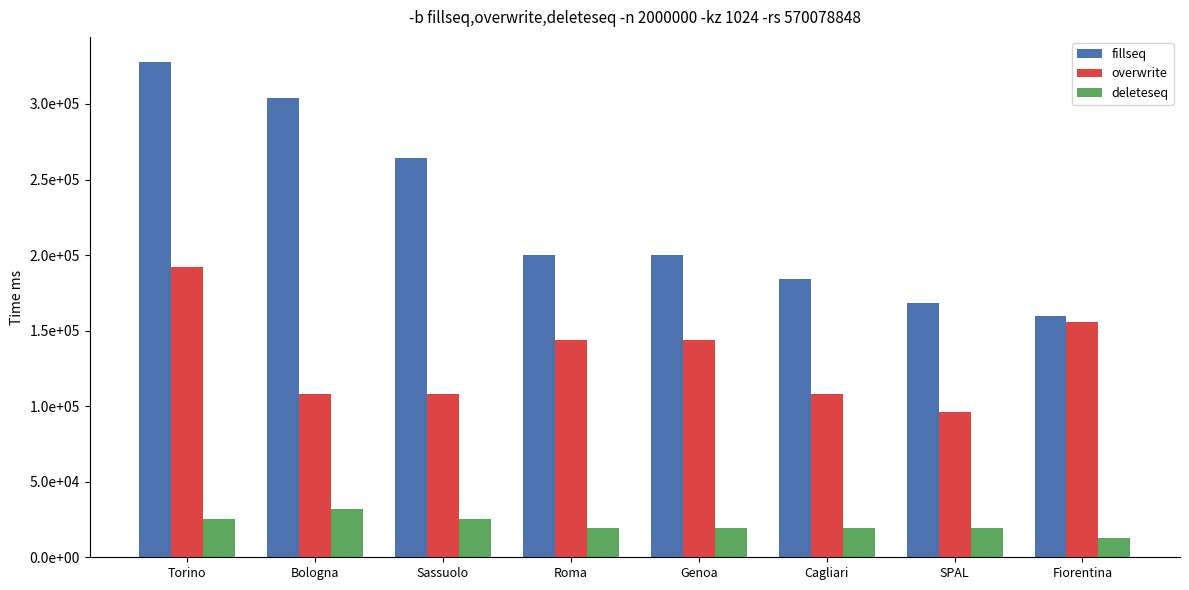

Reading left to right, what are all the values shown in this chart?

fillseq: 328000	304000	264000	200000	200000	184000	168000	160000
overwrite: 192000	108000	108000	144000	144000	108000	96000	156000
deleteseq: 25600	32000	25600	19200	19200	19200	19200	12800